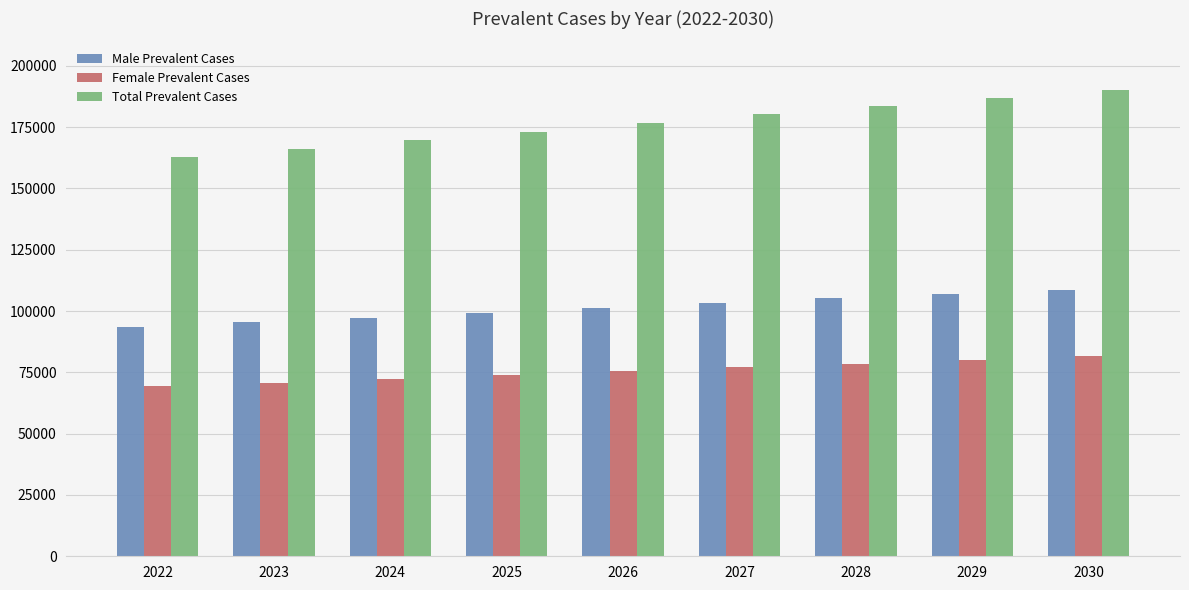

What are all the series names shown in the legend?

Male Prevalent Cases, Female Prevalent Cases, Total Prevalent Cases